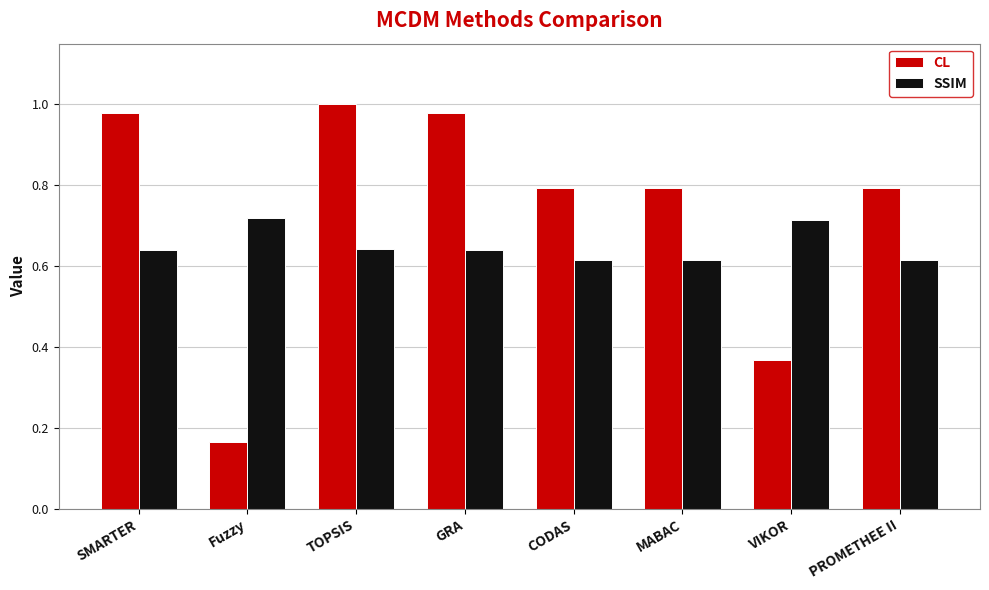

What position from the left is CODAS?

5